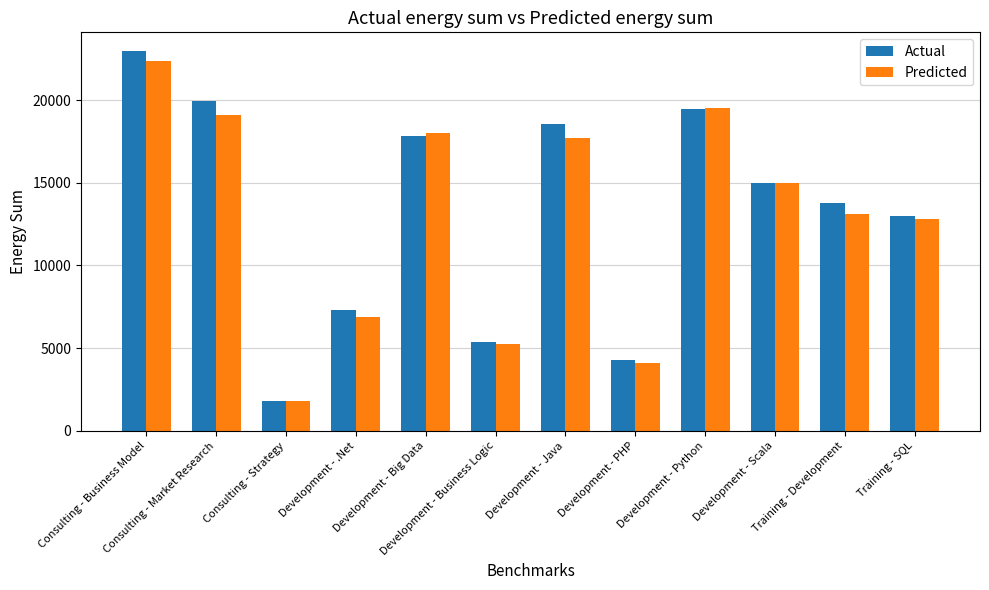

What is the minimum value shown in the chart?

1783.7